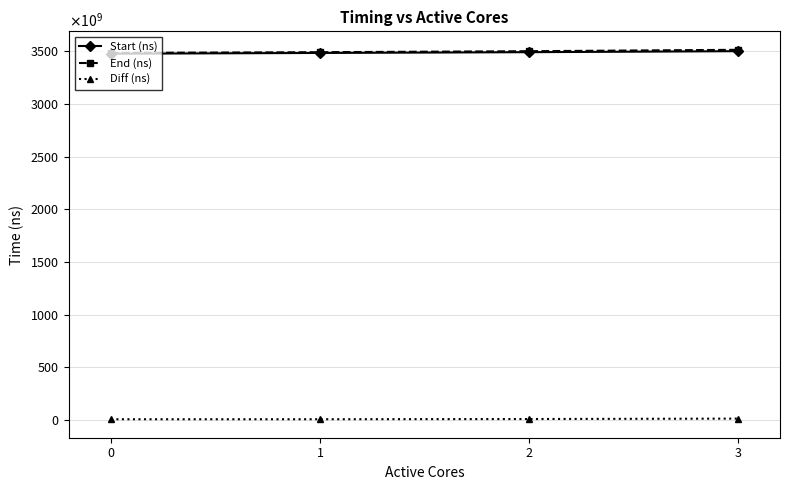

Reading right to left, extract all data points from this chart.

Start (ns): 3499586719295	3490170465909	3482818247346	3475645652801
End (ns): 3512676518101	3499382028223	3489957353076	3482624640111
Diff (ns): 13089798806	9211562314	7139105730	6978987310